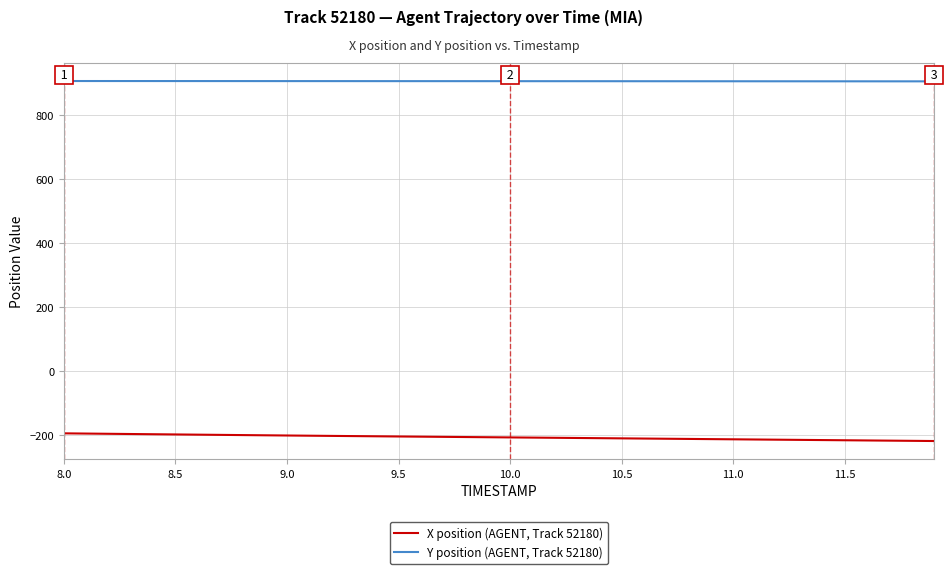

Which series has the largest total across all categories?

Y position (AGENT, Track 52180)